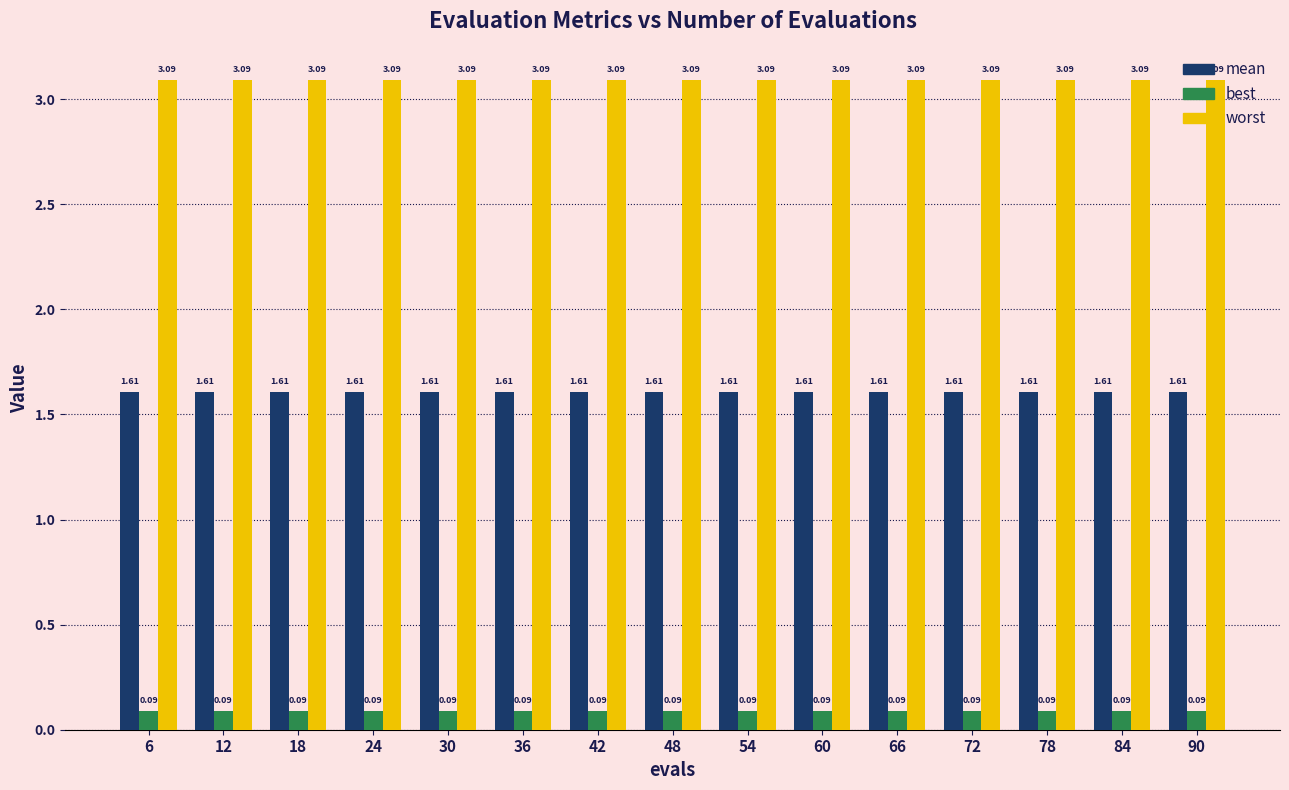

What is the sum of the worst values at 30 and 24?

6.2